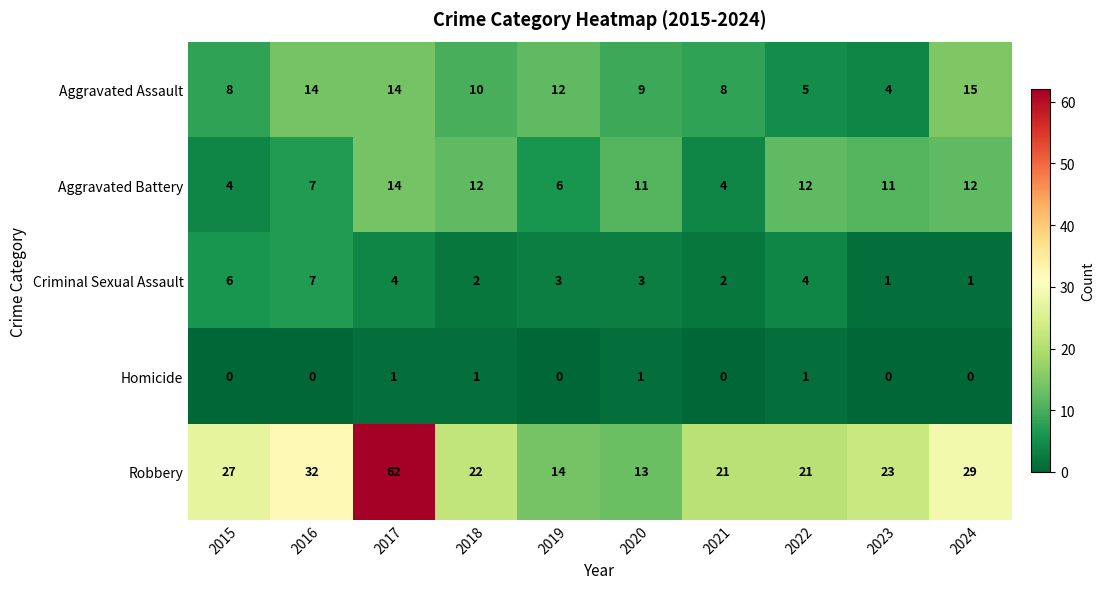

What is the sum of all Aggravated Assault values?

99